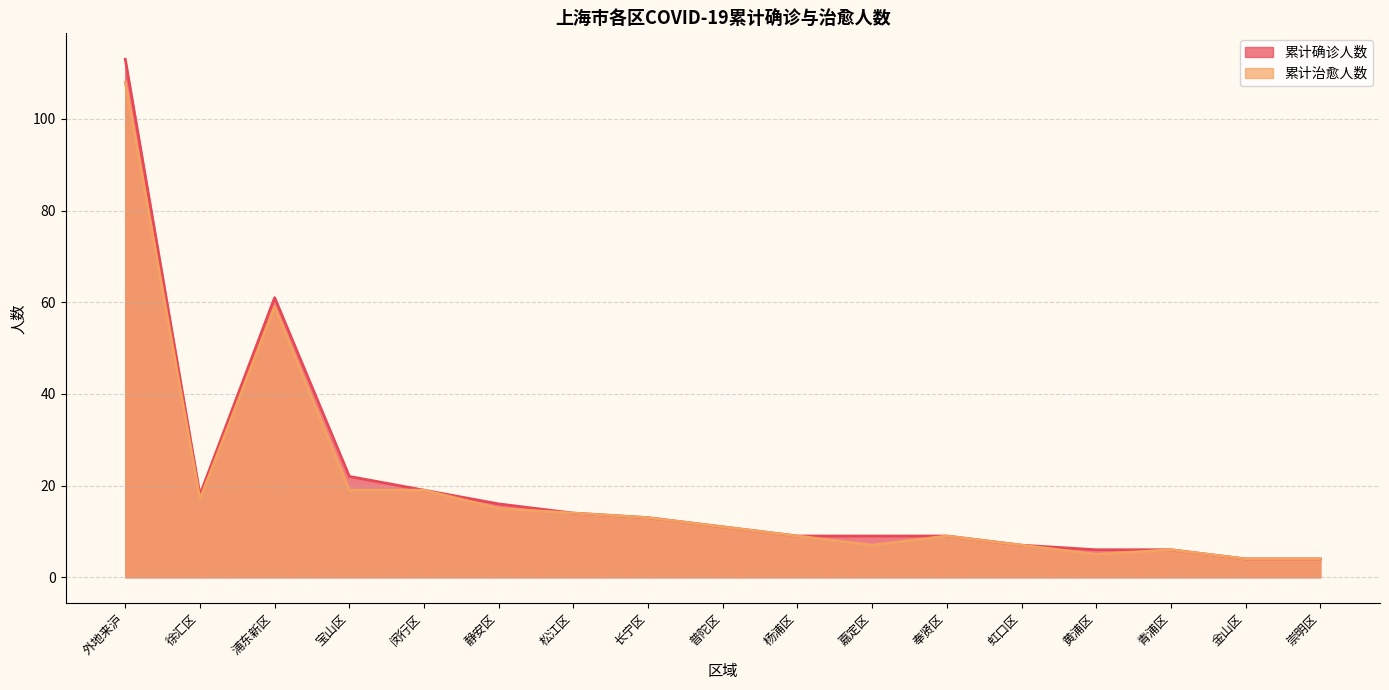

At which label does 累计确诊人数 reach its minimum?

金山区